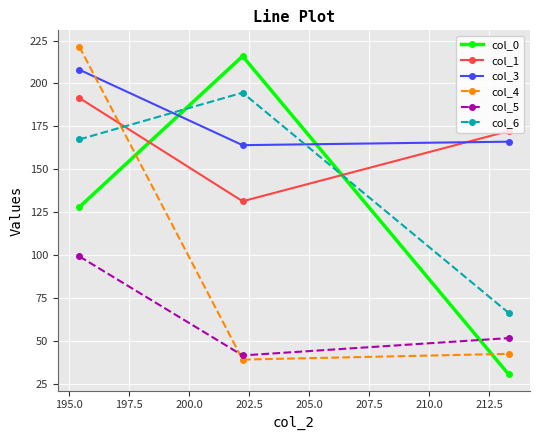

What is the sum of all col_4 values?

303.1